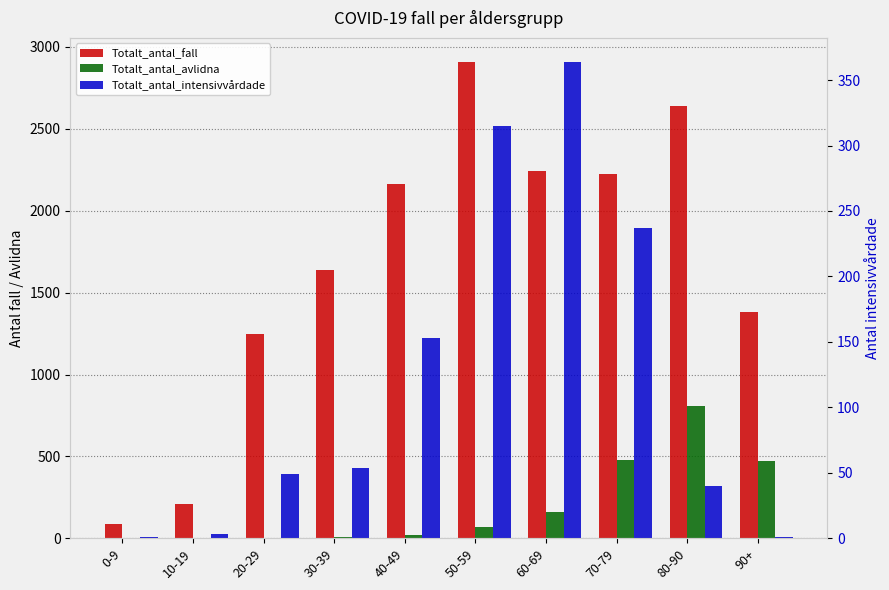

What position from the right is 20-29?

8